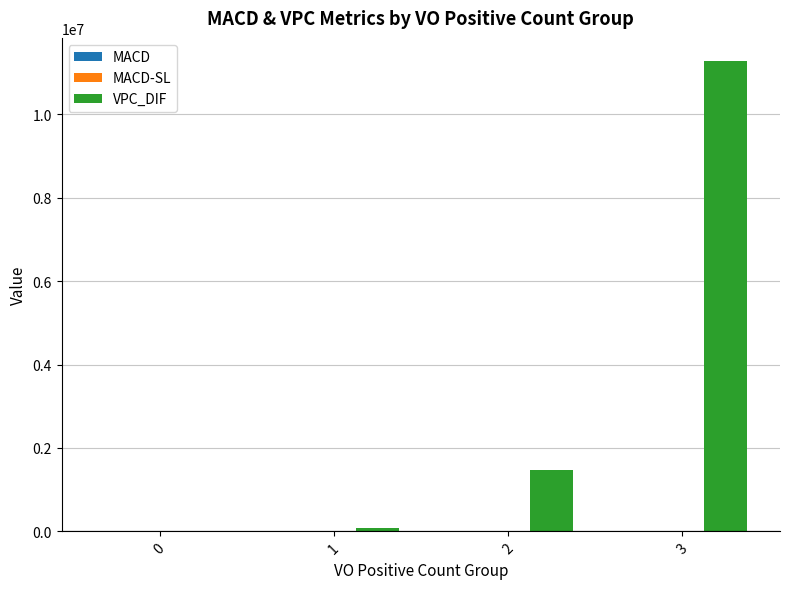

At which category is the sum across all series the highest?

3